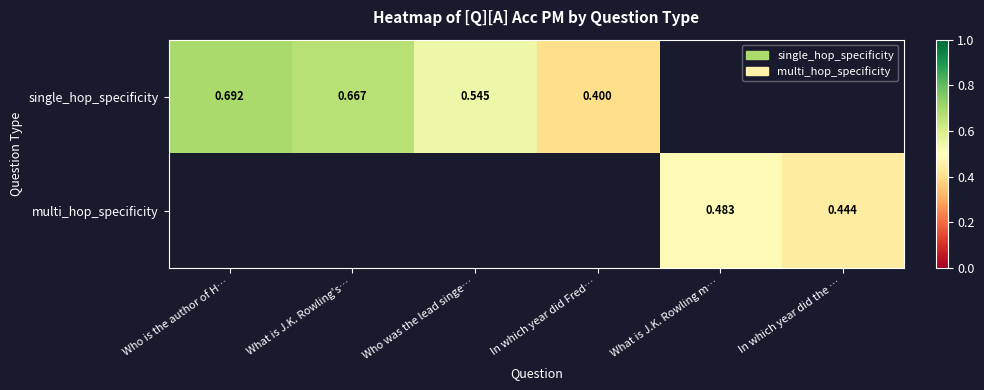

How many values in single_hop_specificity are above zero?

4